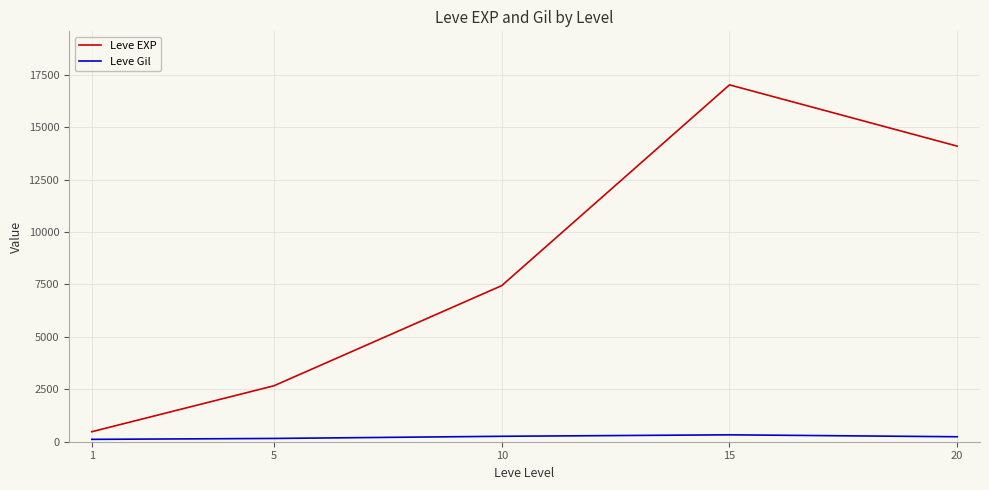

Does the chart display data point markers on the line(s)?

No